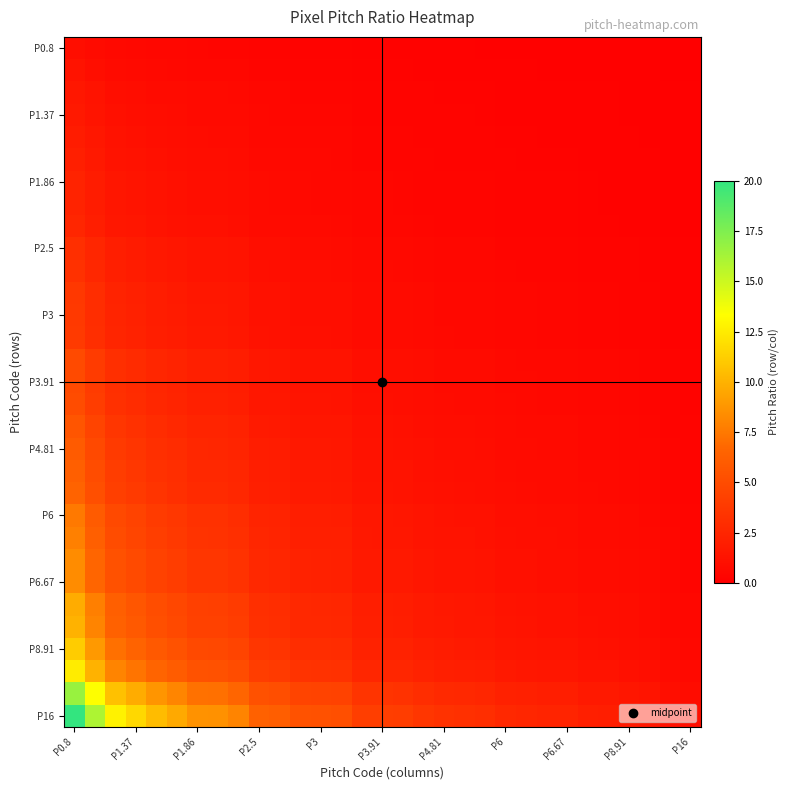

How many series are shown in this chart?

31